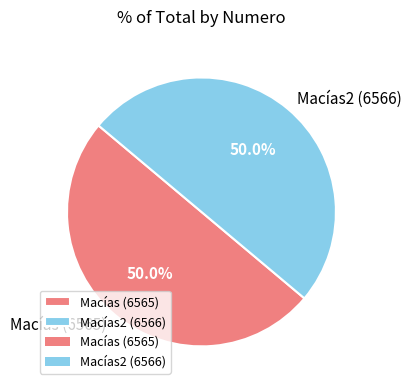

How many segments does this pie chart have?

2